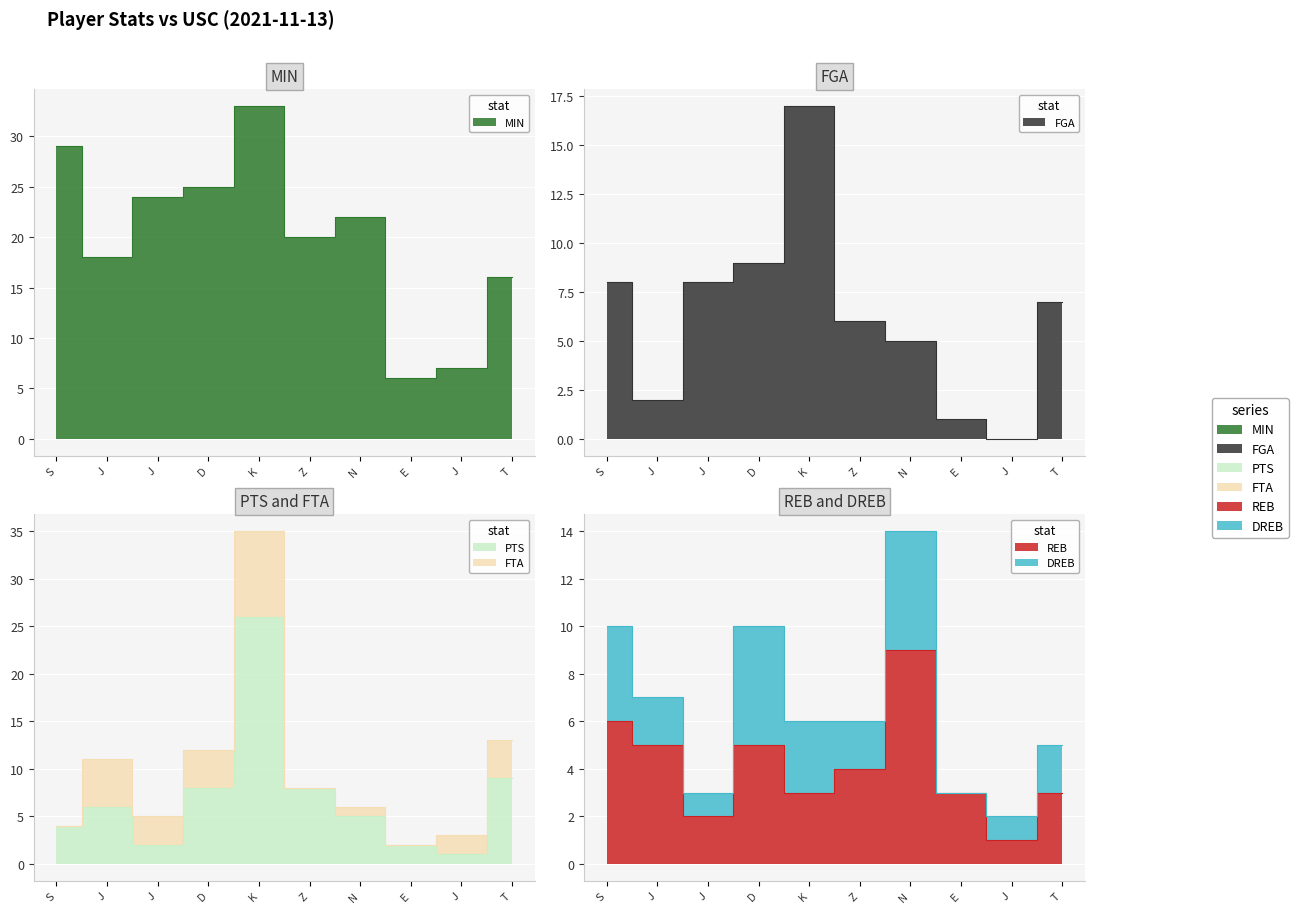

What position from the right is Z. Hicks?

5